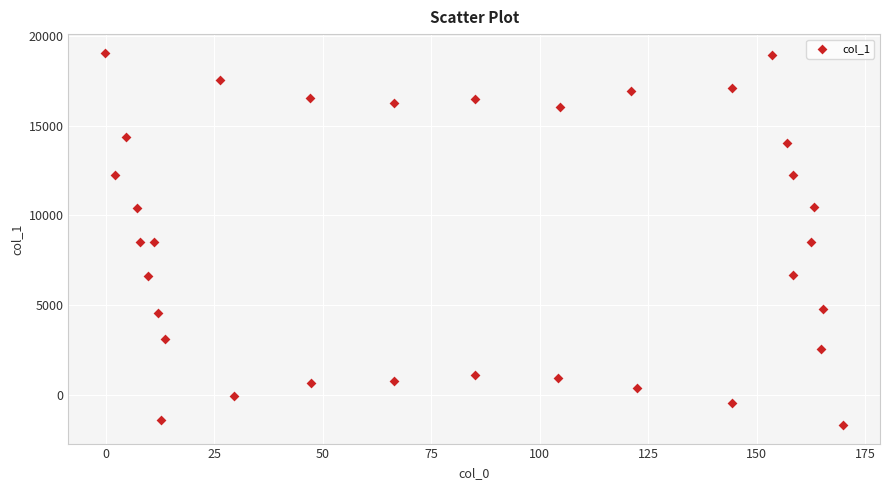

What is the range of Y values (max minus min)?

20713.7